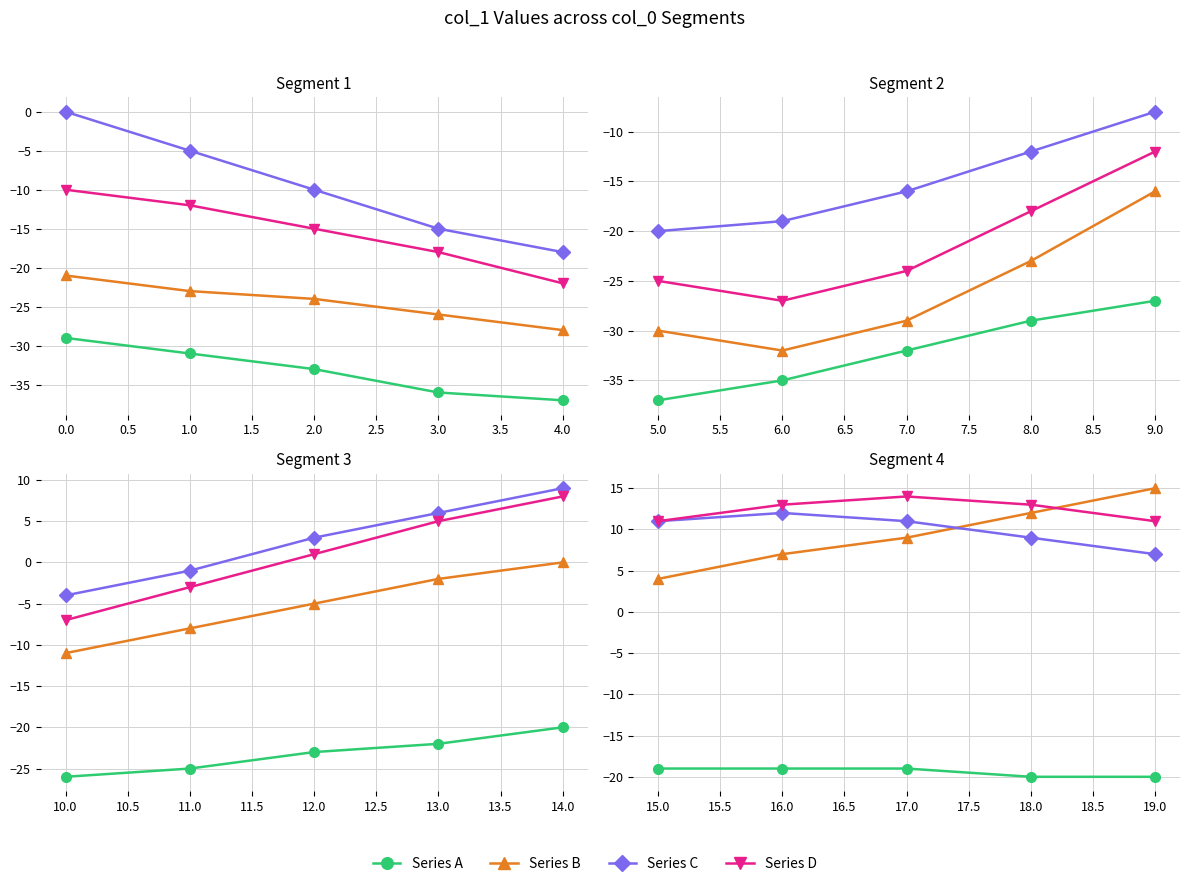

How many series are shown in this chart?

4